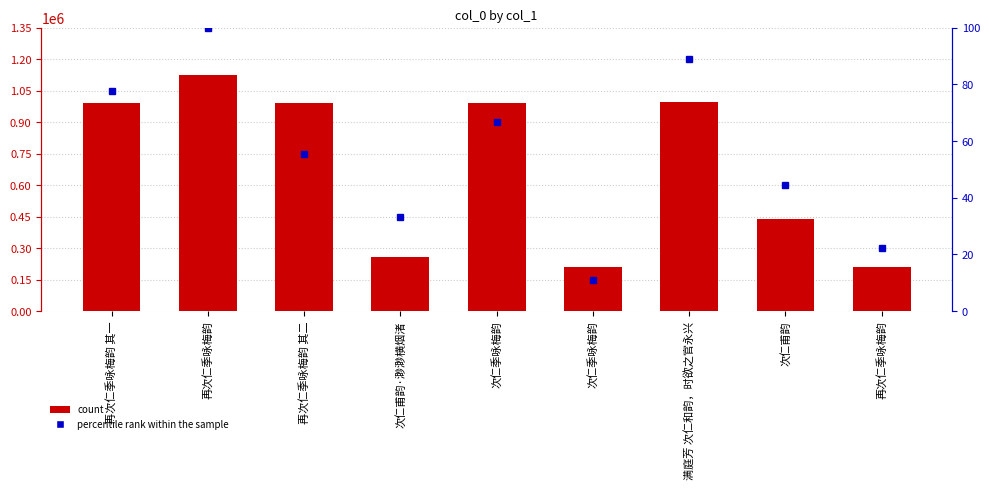

Reading right to left, list all the values displayed in this chart.

count: 再次仁季咏梅韵=207731.0	次仁甫韵=437948.0	满庭芳 次仁和韵，时欲之官永兴=995173.0	次仁季咏梅韵=207656.0	次仁季咏梅韵=990152.0	次仁甫韵·渺渺横烟渚=258132.0	再次仁季咏梅韵 其二=990133.0	再次仁季咏梅韵=1126384.0	再次仁季咏梅韵 其一=990358.0
percentile rank within the sample: 再次仁季咏梅韵=22.2	次仁甫韵=44.4	满庭芳 次仁和韵，时欲之官永兴=88.9	次仁季咏梅韵=11.1	次仁季咏梅韵=66.7	次仁甫韵·渺渺横烟渚=33.3	再次仁季咏梅韵 其二=55.6	再次仁季咏梅韵=100.0	再次仁季咏梅韵 其一=77.8